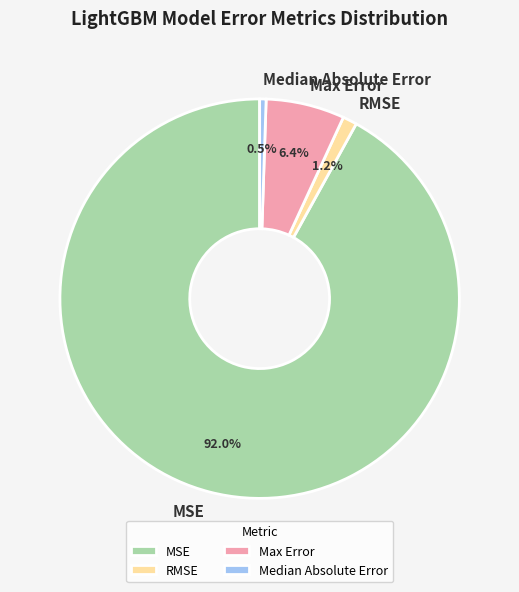

Is there any slice that represents more than half of the pie?

Yes